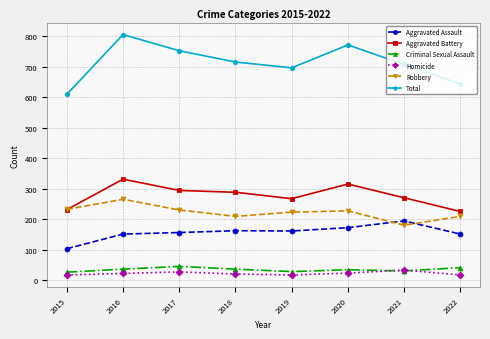

True or false: Homicide has a value of 33 at 2021.

True